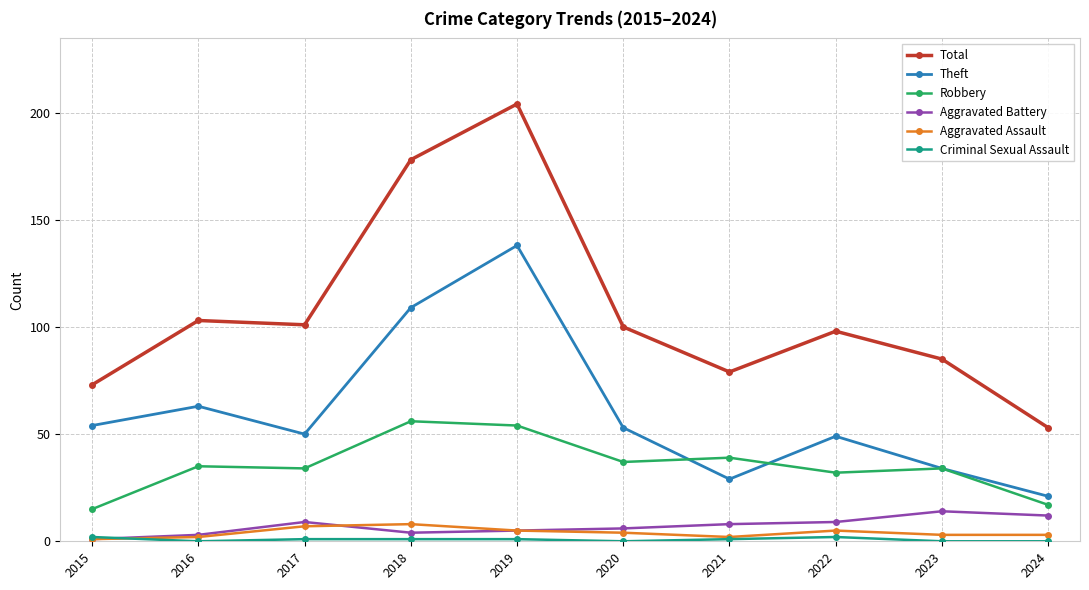

Which category has the highest value in the Robbery series?

2018